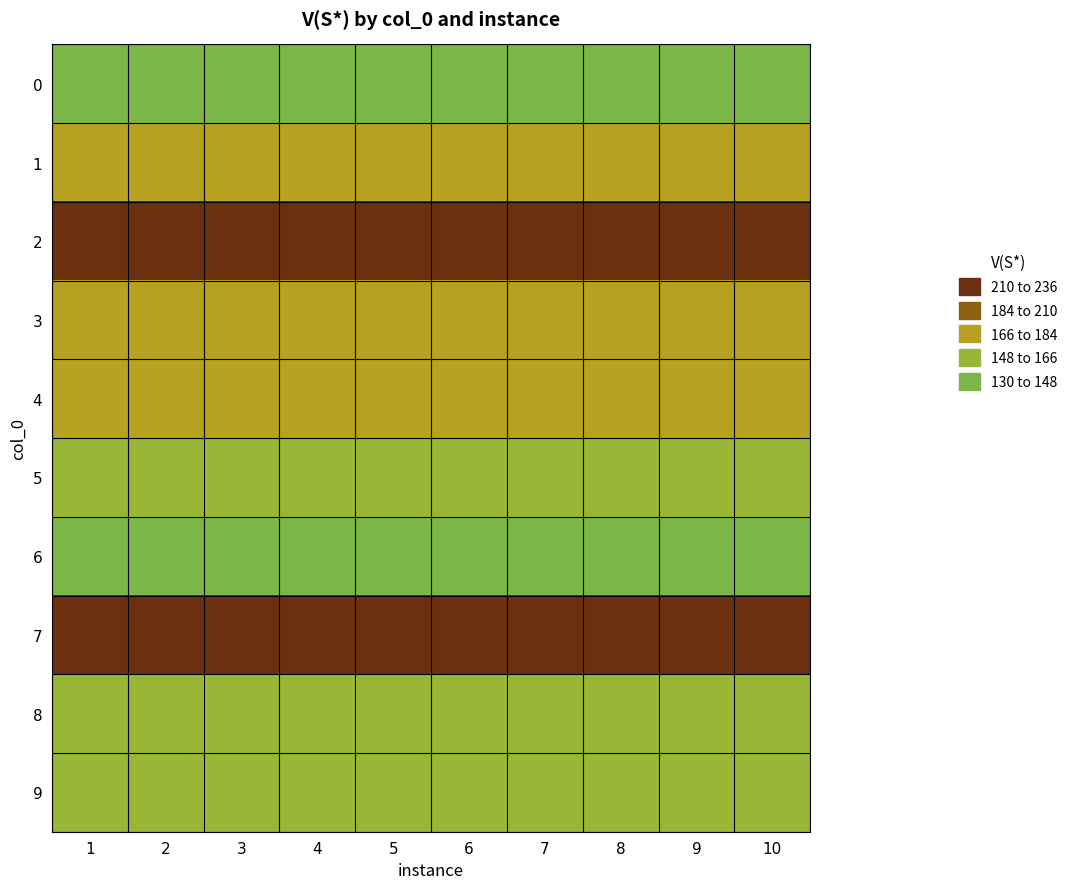

What is the maximum value for 2?

229